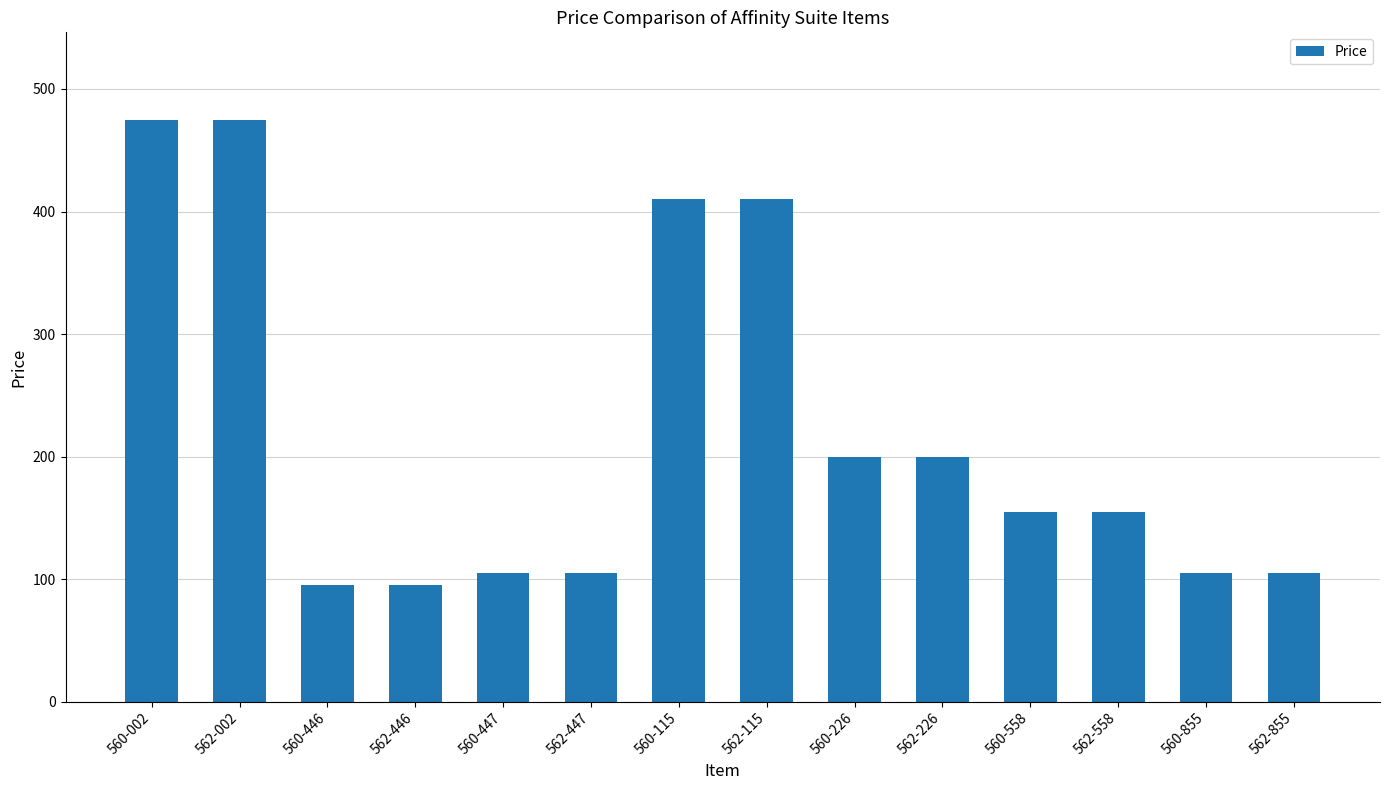

True or false: the data shows 262.8 at 562-558.

False